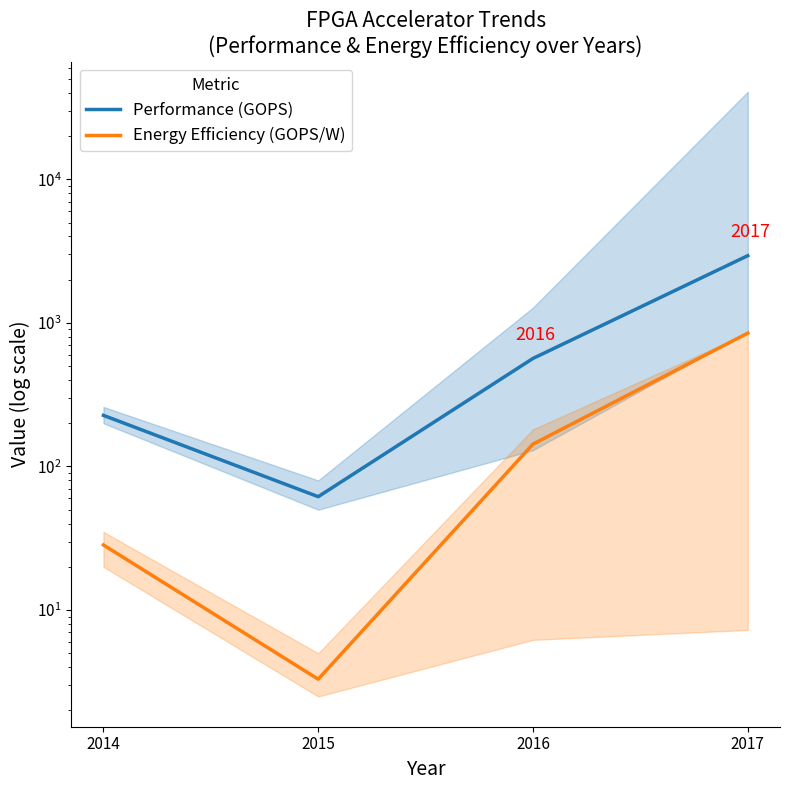

Reading left to right, extract all data points from this chart.

Performance (GOPS): 2014=227.0	2015=61.6	2016=565.9	2017=2940.7
Energy Efficiency (GOPS/W): 2014=28.4	2015=3.3	2016=143.2	2017=849.4